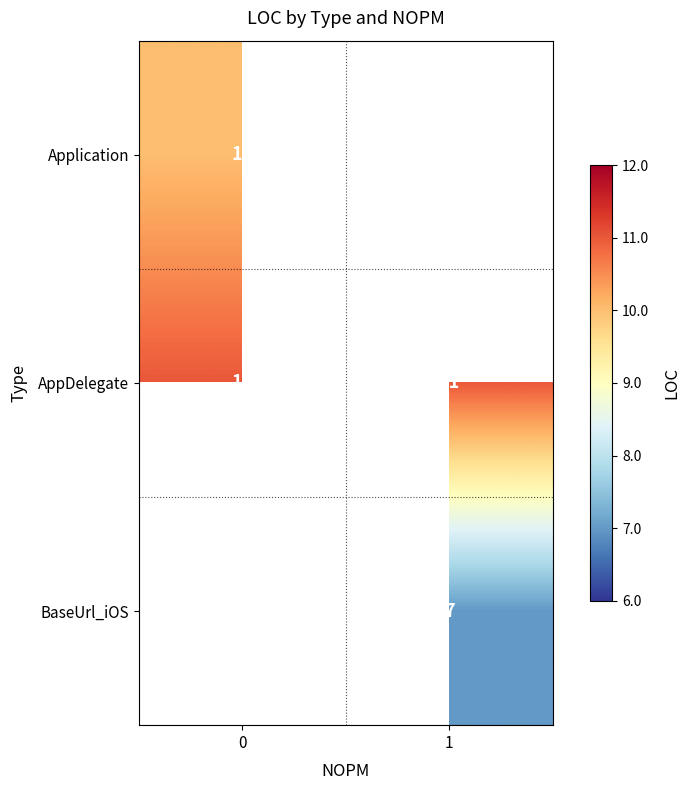

What is the approximate value of AppDelegate at 1?

11